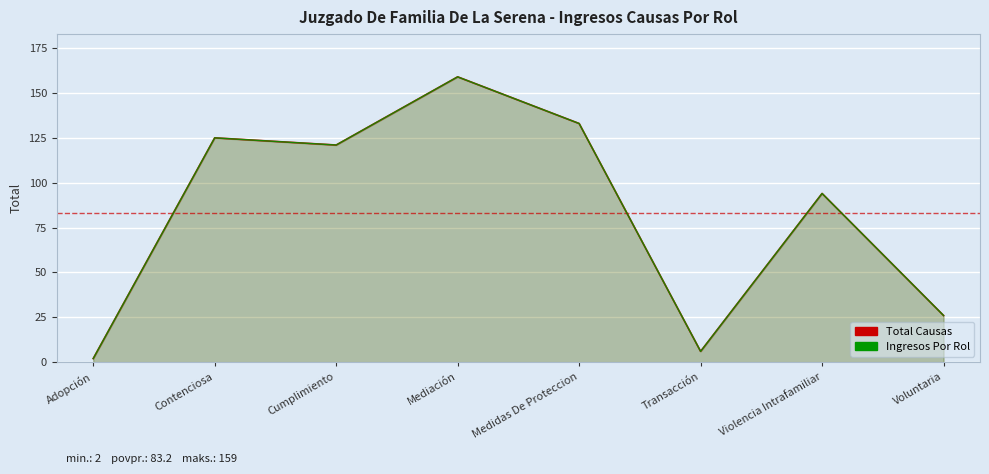

Between Contenciosa and Cumplimiento, which is larger?

Contenciosa